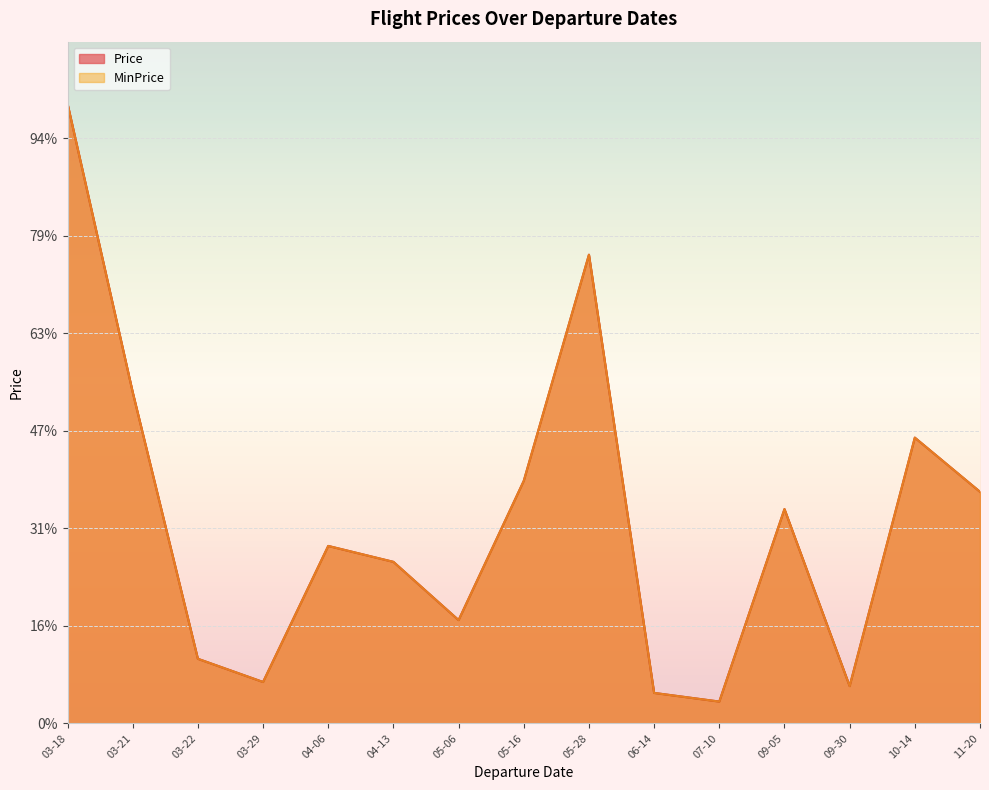

Which category has the lowest value in the MinPrice series?

2023-07-10